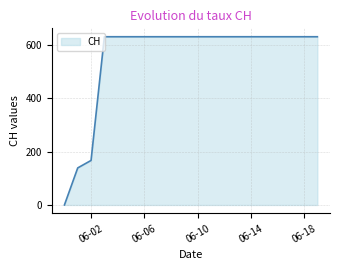

What is the maximum value shown in the chart?

631